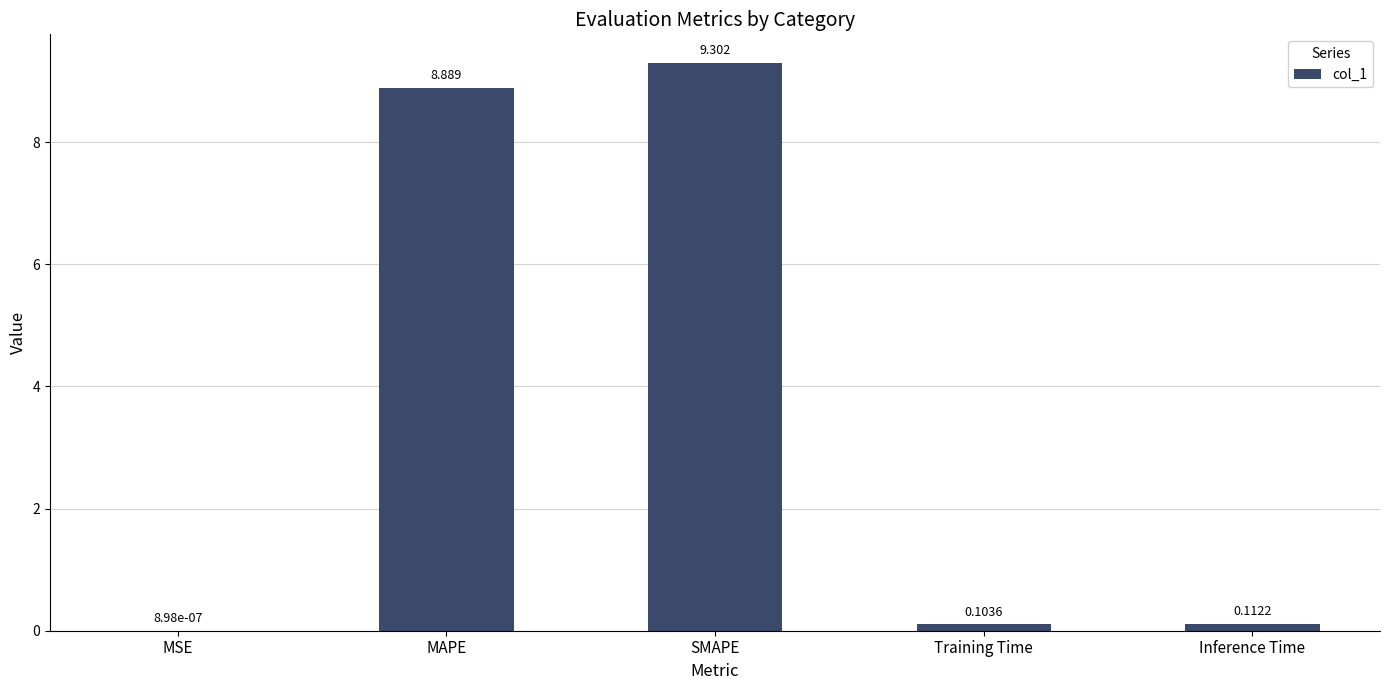

At which label is the value closest to 4?

Inference Time